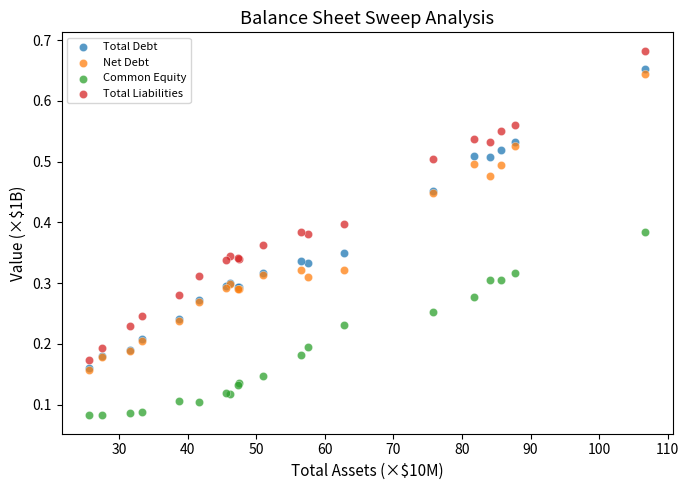

What are all the series names shown in the legend?

Total Debt, Net Debt, Common Equity, Total Liabilities